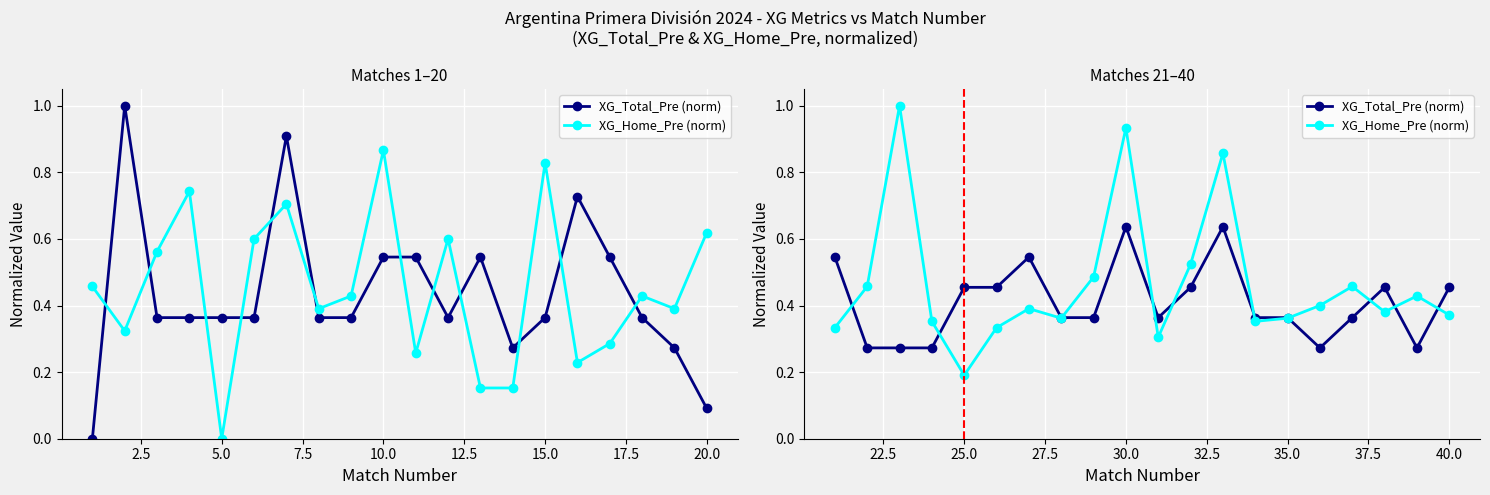

At how many categories does at least one series exceed 0?

20